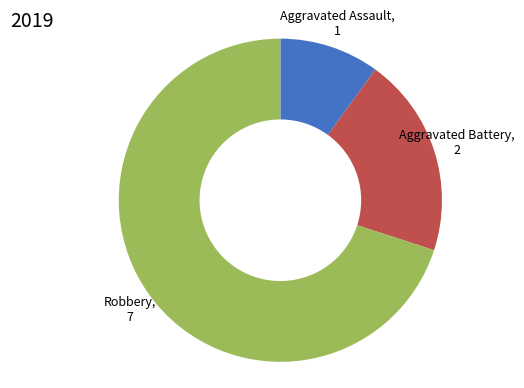

Is there any slice that represents more than half of the pie?

Yes